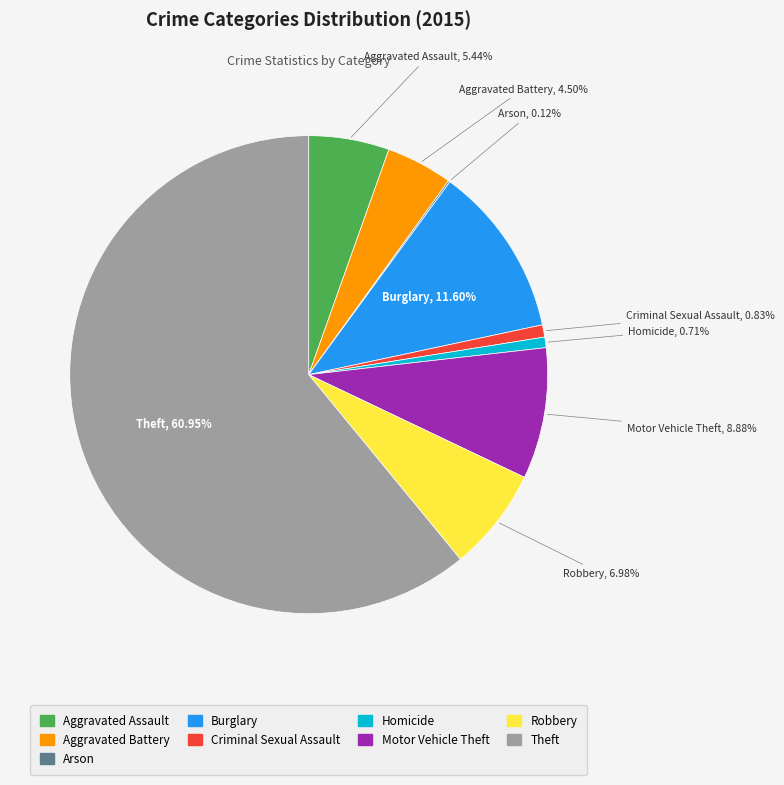

What is the largest slice in the pie chart?

Theft